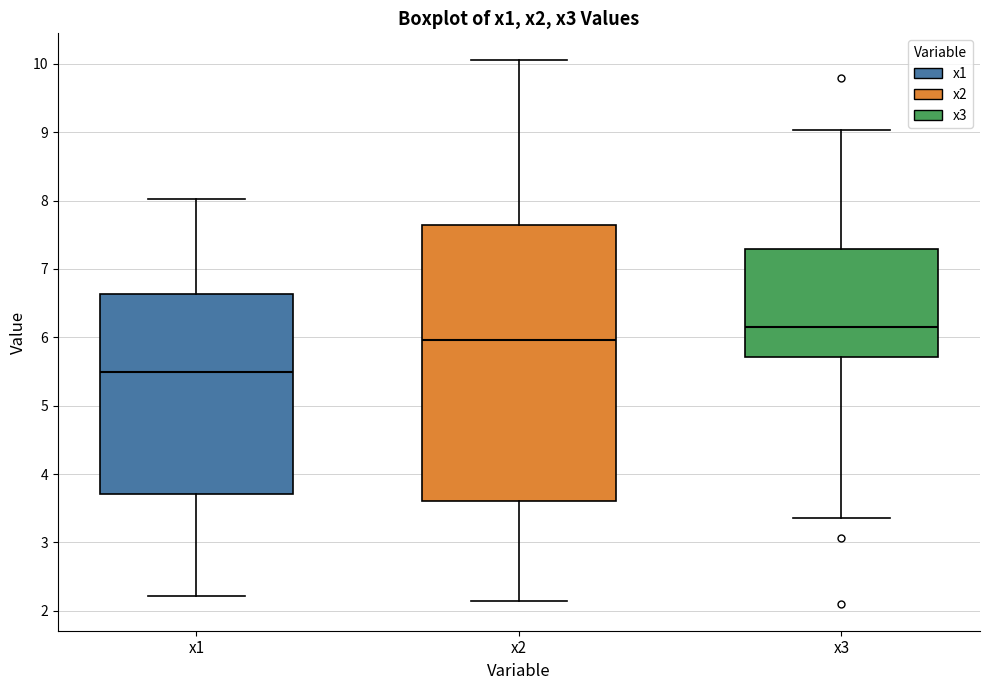

Reading left to right, read every box against the y-axis: the position of its median line, the range the box covers, and the ends of its whiskers. The values are not printed on the chart, so give them approximately, as read against the axis.

x1: median 5.5, box 3.7 to 6.6, whiskers 2.2 to 8.0
x2: median 6.0, box 3.6 to 7.6, whiskers 2.1 to 10.0
x3: median 6.1, box 5.7 to 7.3, whiskers 3.4 to 9.0